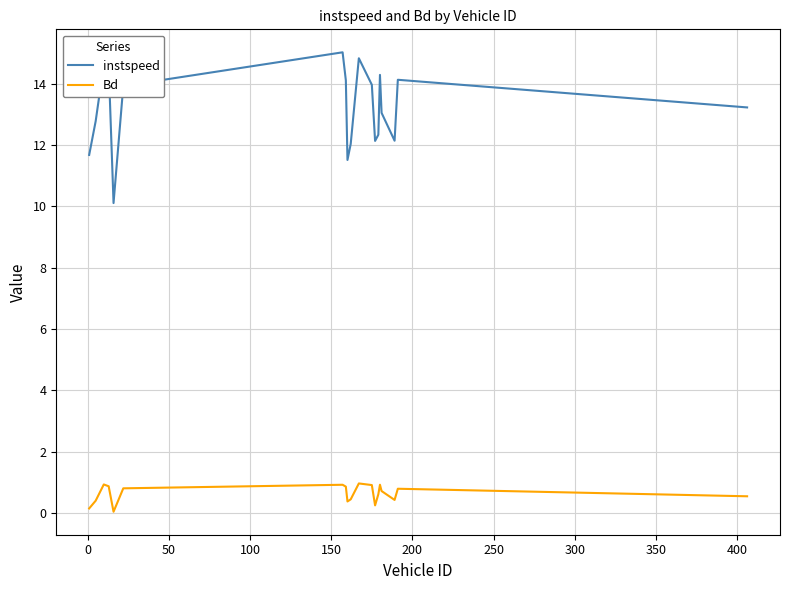

True or false: Bd and instspeed cross at least once.

False